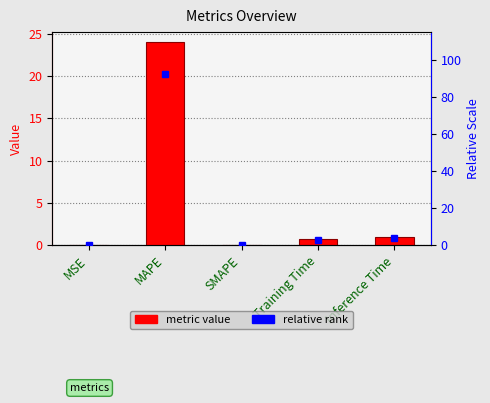

What is the difference between the maximum and minimum values?

24.0